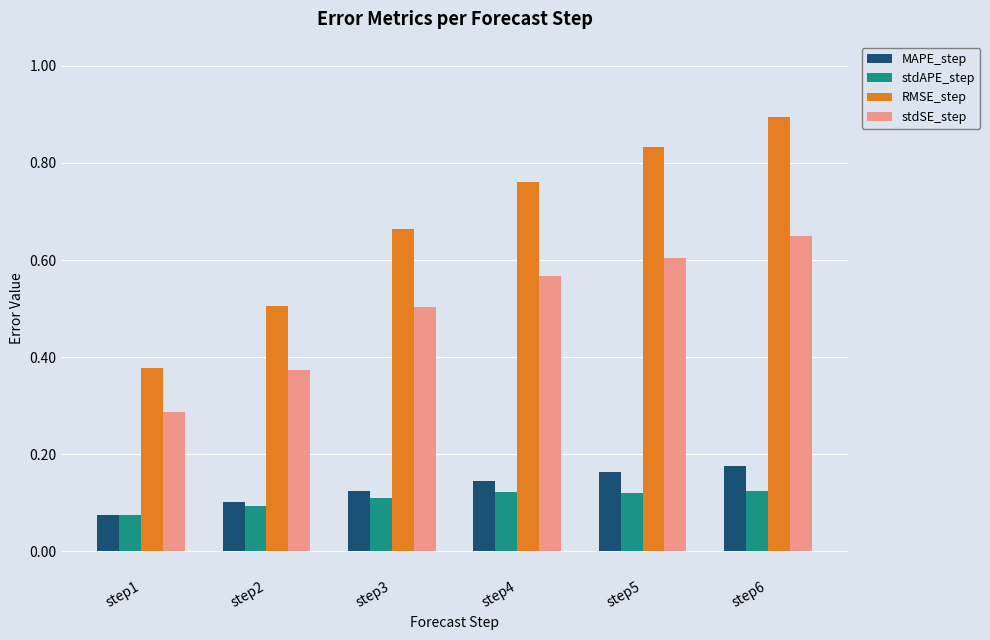

Which category has the highest value across all series?

step6